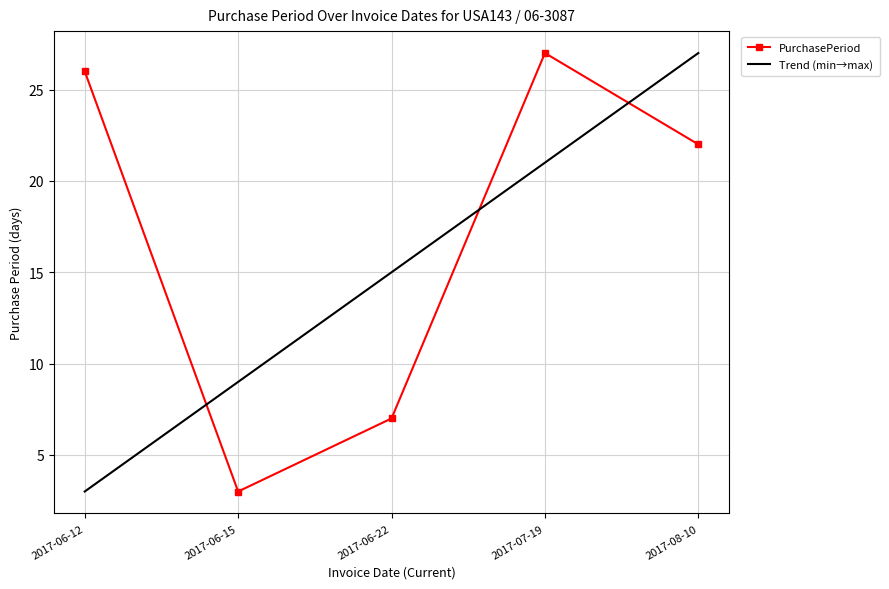

Rank the categories by value from lowest to highest.

2017-06-15, 2017-06-22, 2017-08-10, 2017-06-12, 2017-07-19